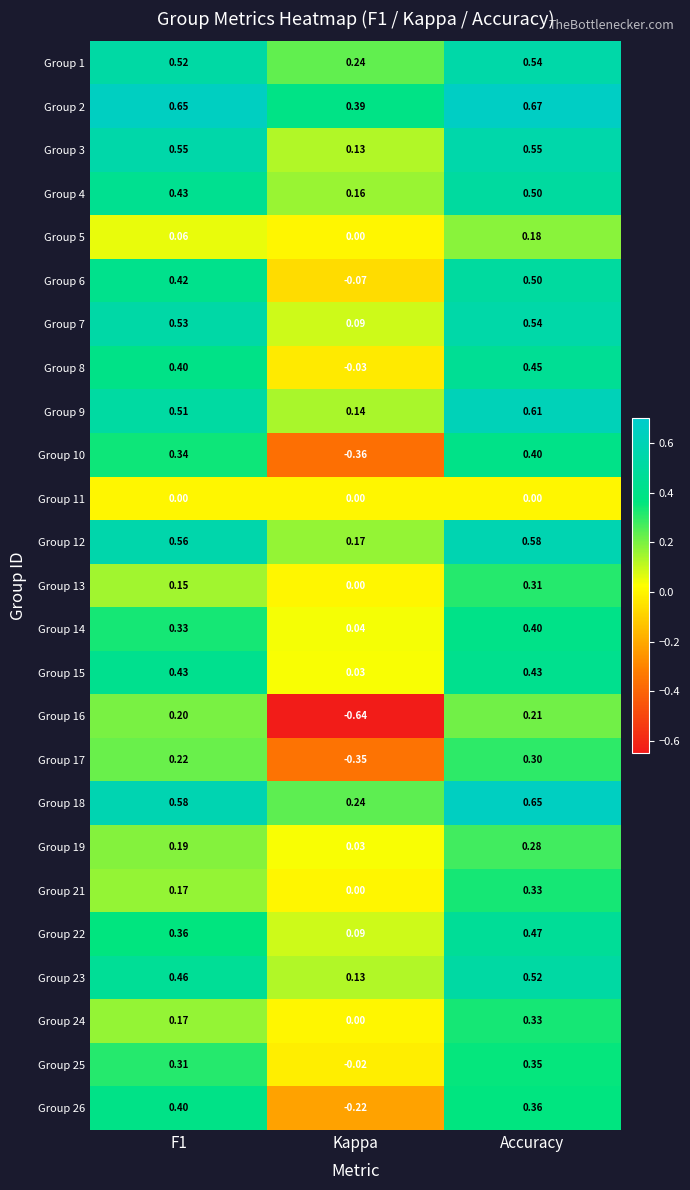

Is the value of Group 17 at Kappa greater than the value of Group 15 at Kappa?

No